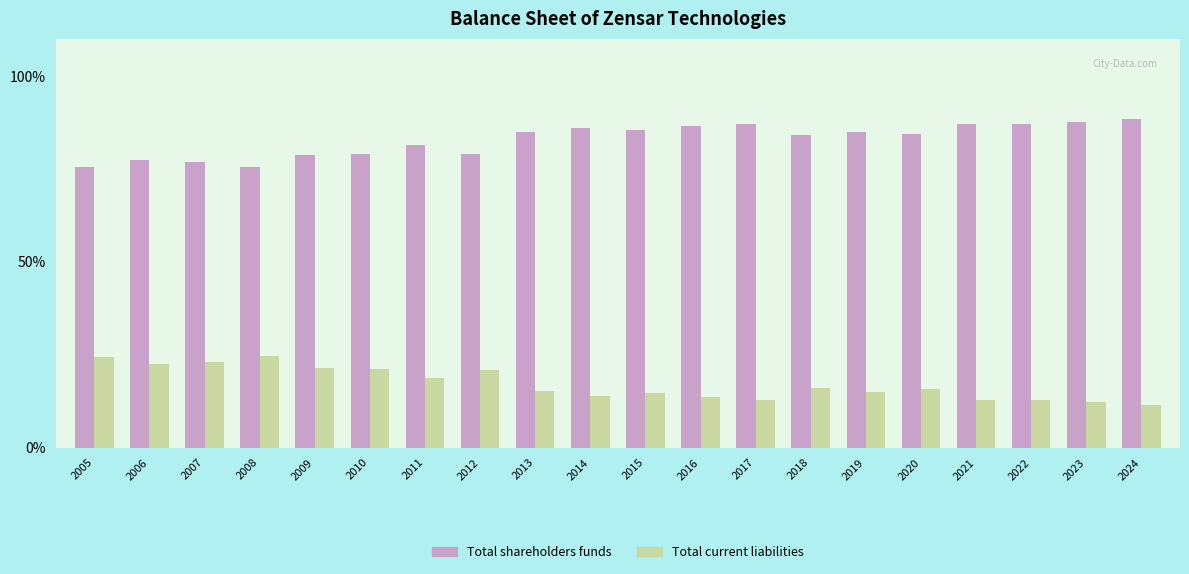

At how many categories does at least one series exceed 20?

20